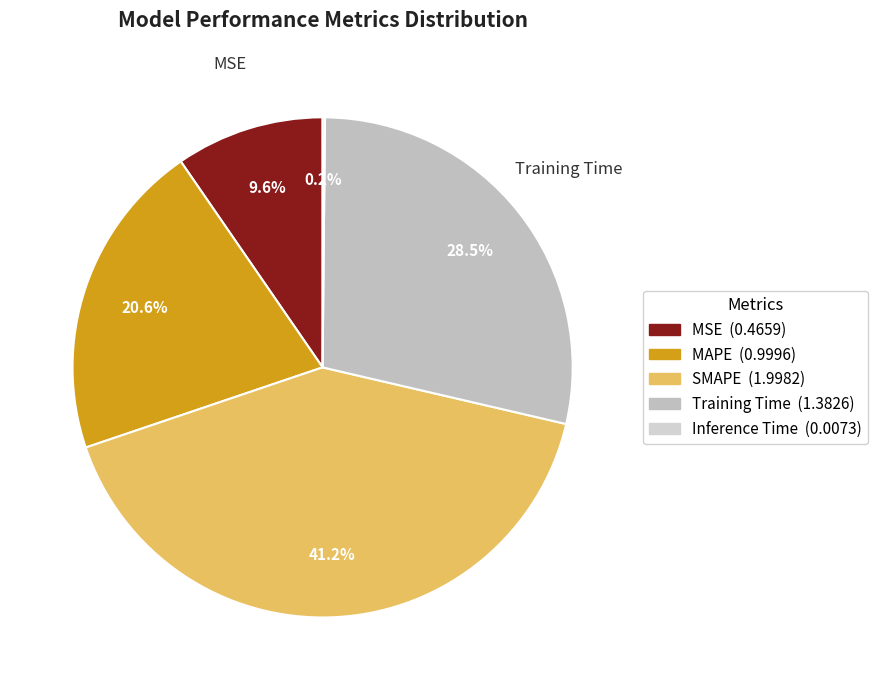

How many segments does this pie chart have?

5